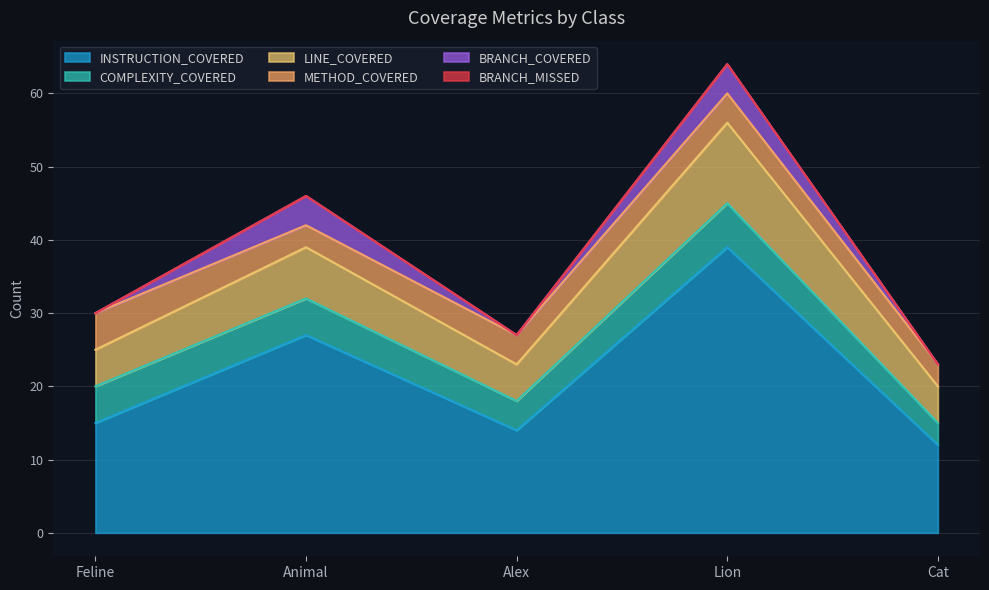

Which series changed the most between Alex and Lion?

INSTRUCTION_COVERED